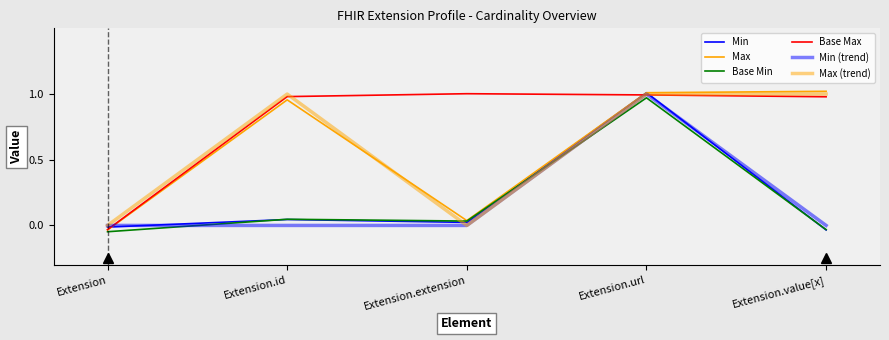

List the series in order of their peak value, lowest first.

Base Min, Min (trend), Max (trend), Base Max, Min, Max